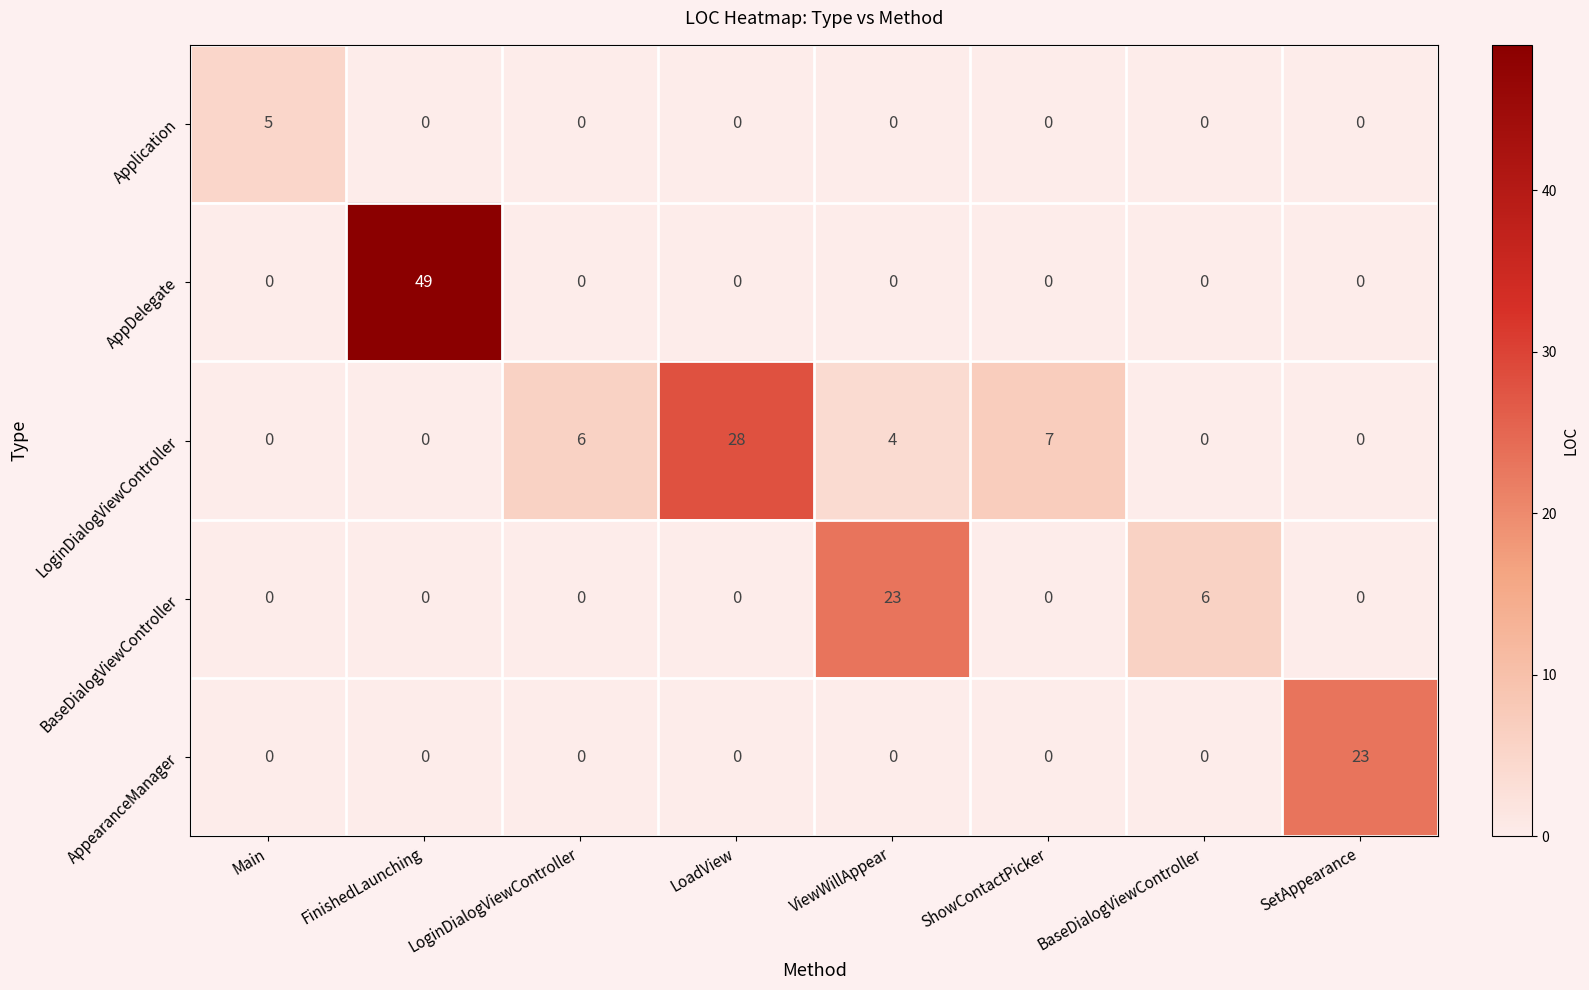

Which series changed the most between LoadView and ViewWillAppear?

LoginDialogViewController